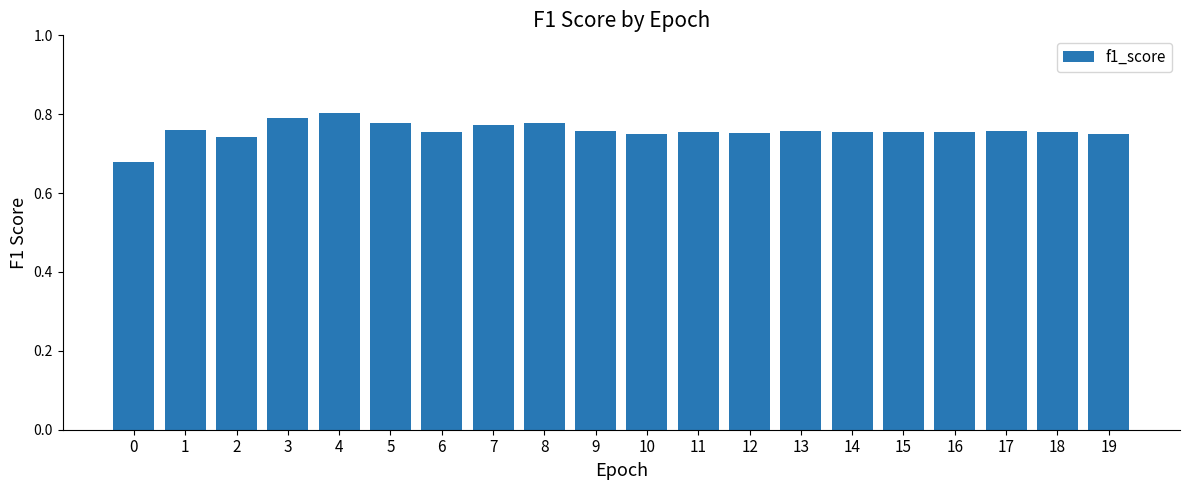

Count the values in the range 0 to 1.

20